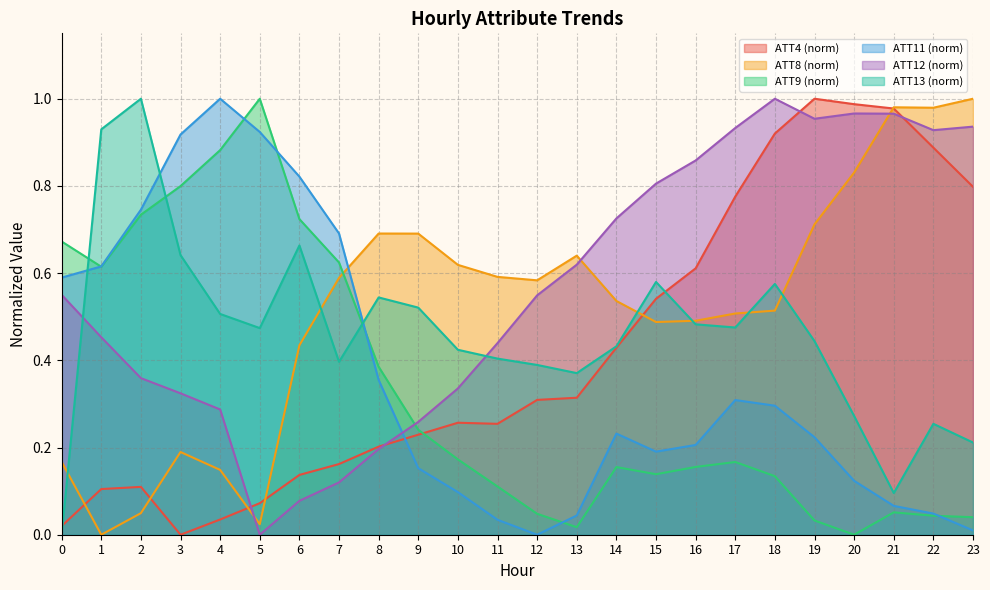

How many lines are shown in the chart?

6